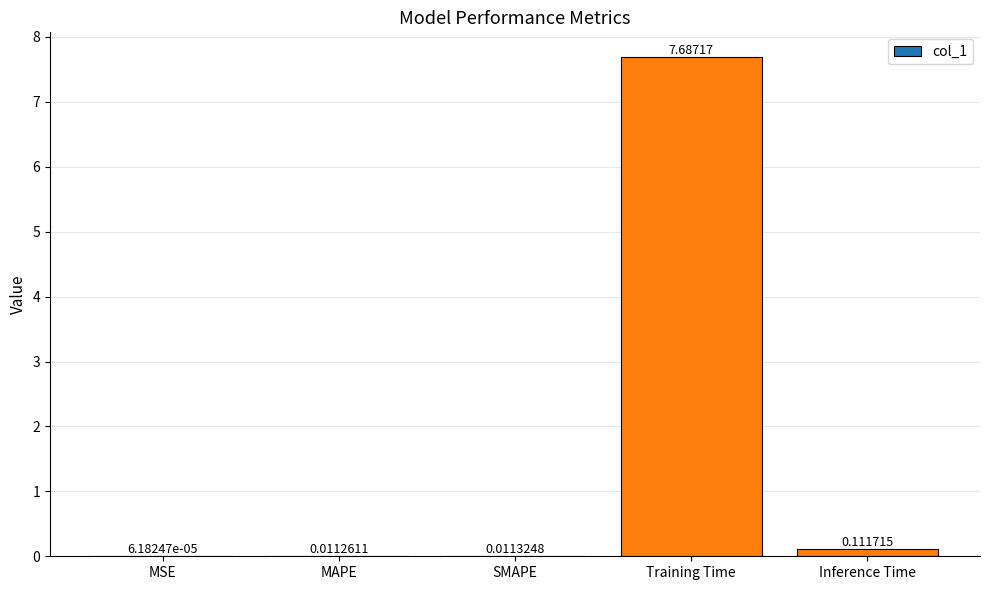

Where is the data nearest to the value 3?

Inference Time